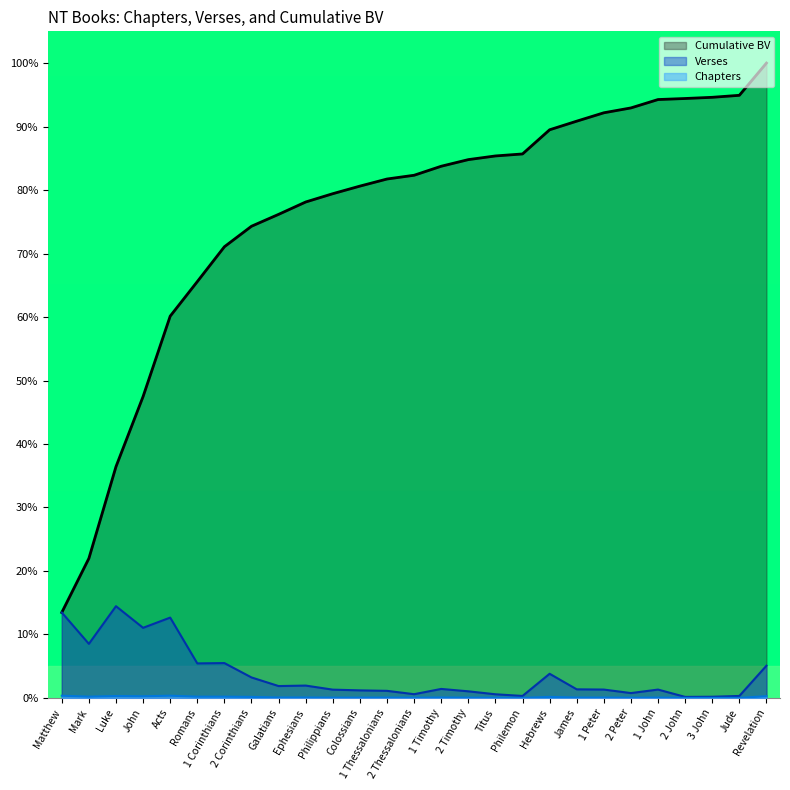

How many lines are shown in the chart?

3